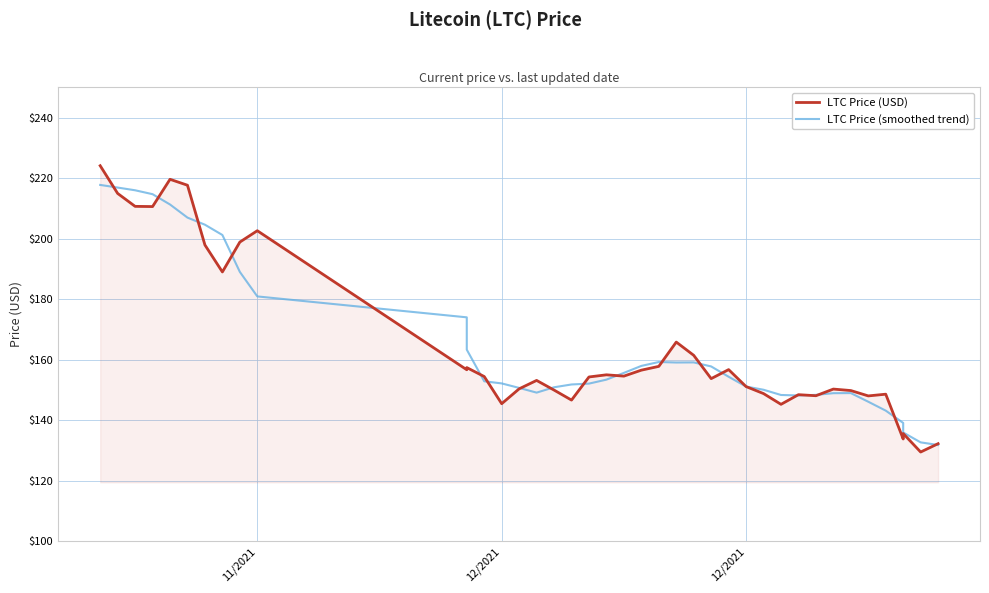

What is the sum of all LTC Price (smoothed trend) values?

6586.6